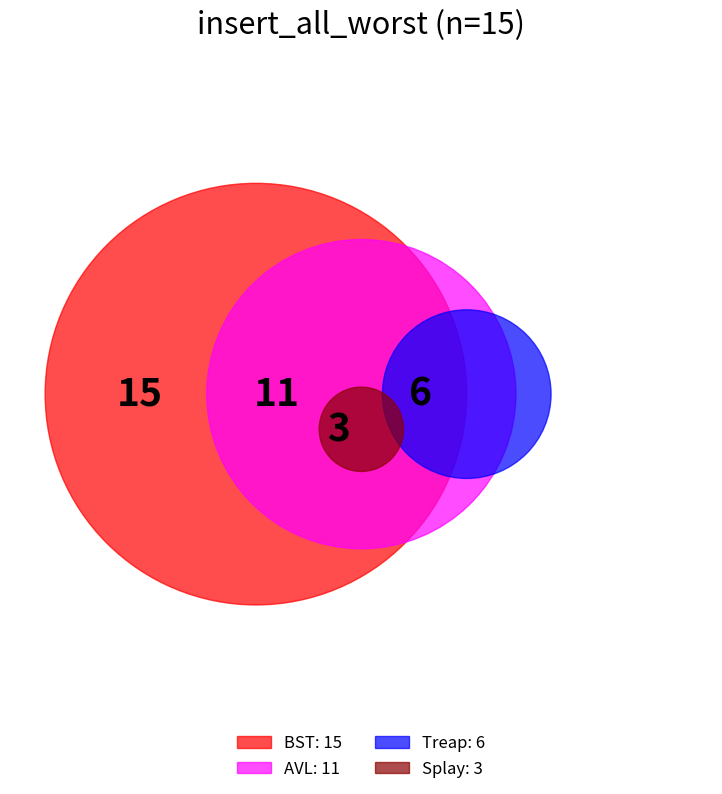

True or false: Treap accounts for 30% of the total.

False